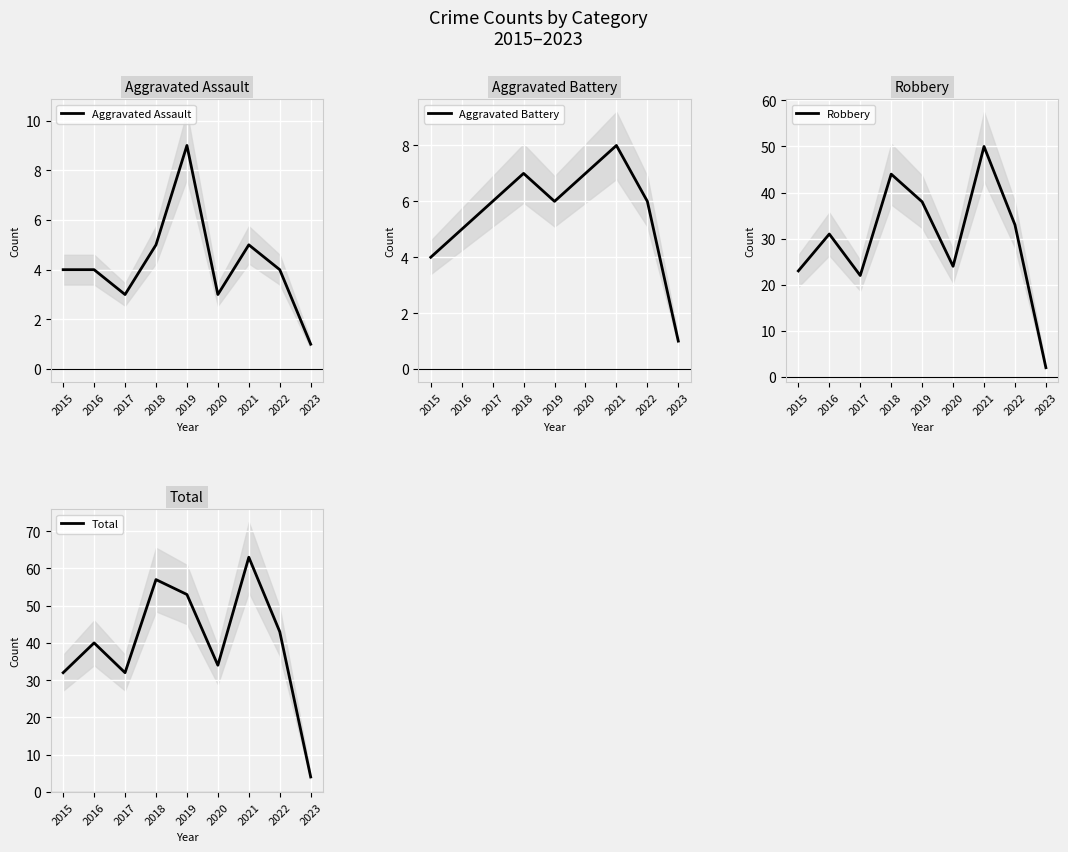

True or false: Aggravated Battery and Robbery cross at least once.

False